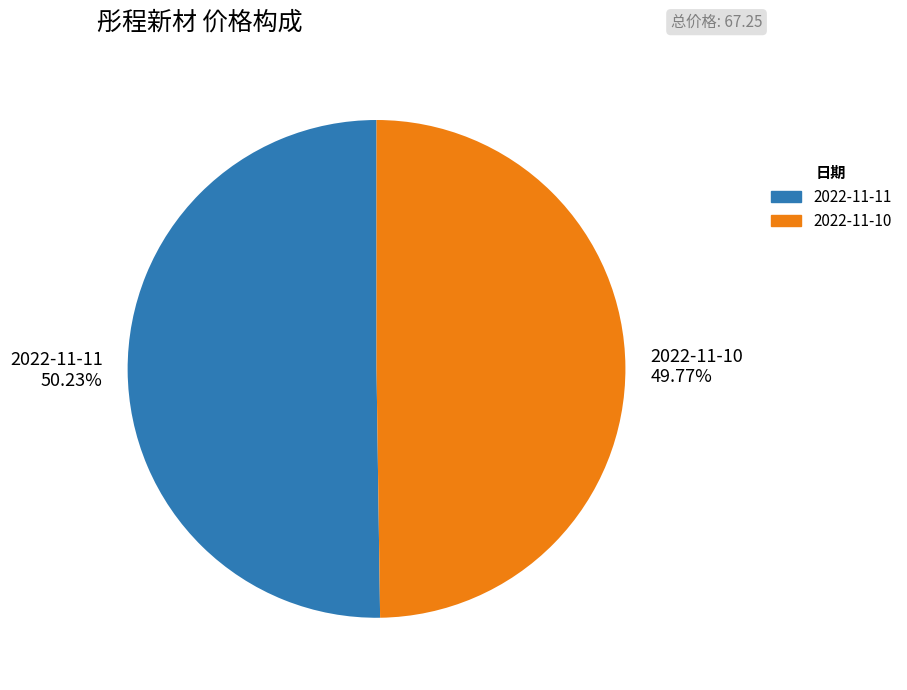

What is the ratio of the value at 2022-11-10 49.77% to the value at 2022-11-11 50.23%?

1.0